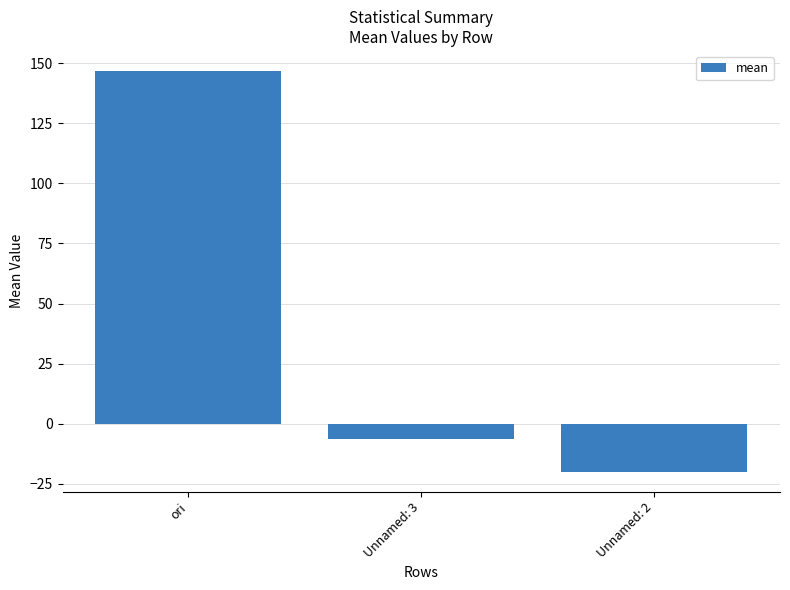

List the labels in order of value, smallest first.

Unnamed: 2, Unnamed: 3, ori